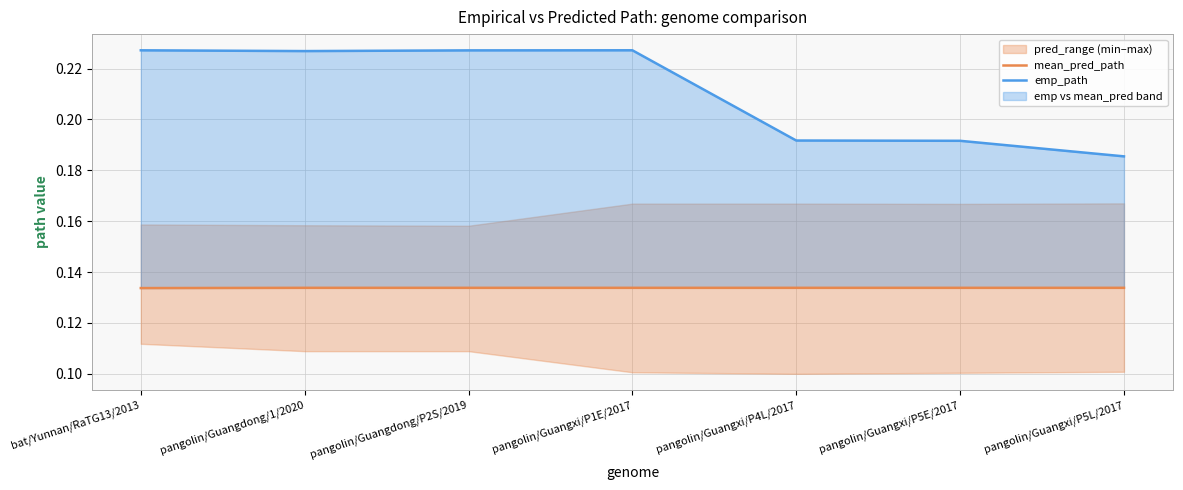

Reading left to right, extract all data points from this chart.

mean_pred_path: 0.1	0.1	0.1	0.1	0.1	0.1	0.1
emp_path: 0.2	0.2	0.2	0.2	0.2	0.2	0.2